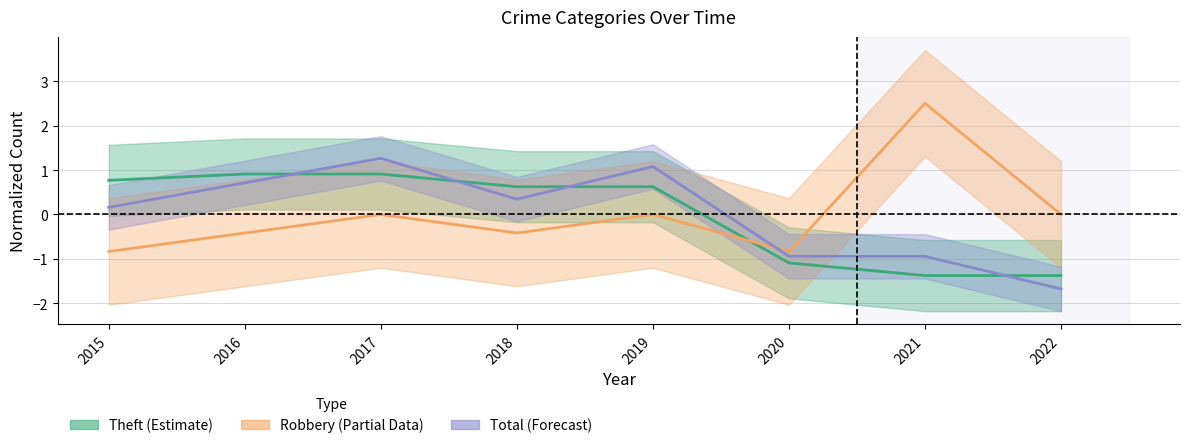

Is the value of Robbery (Partial) at 2021 greater than the value of Total (Forecast) at 2016?

Yes